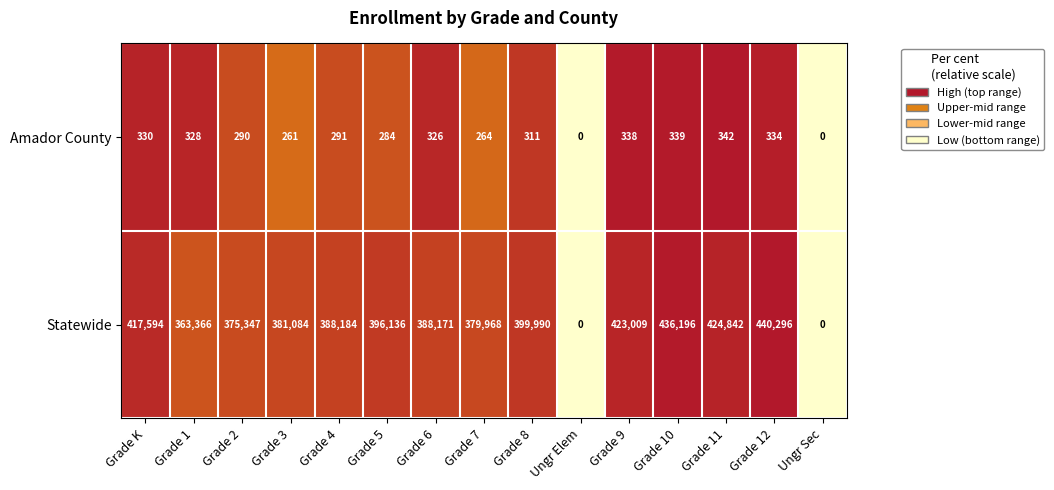

What is the total value across all series at Grade 9?

423347